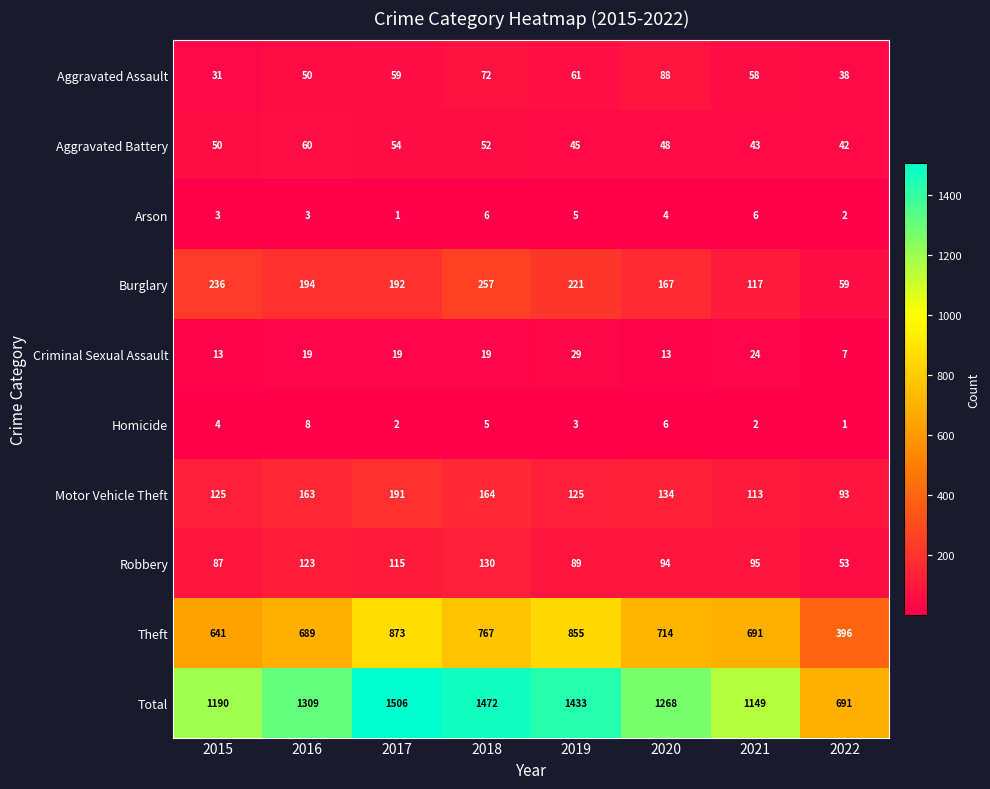

True or false: Arson has a value of 4 at 2022.

False